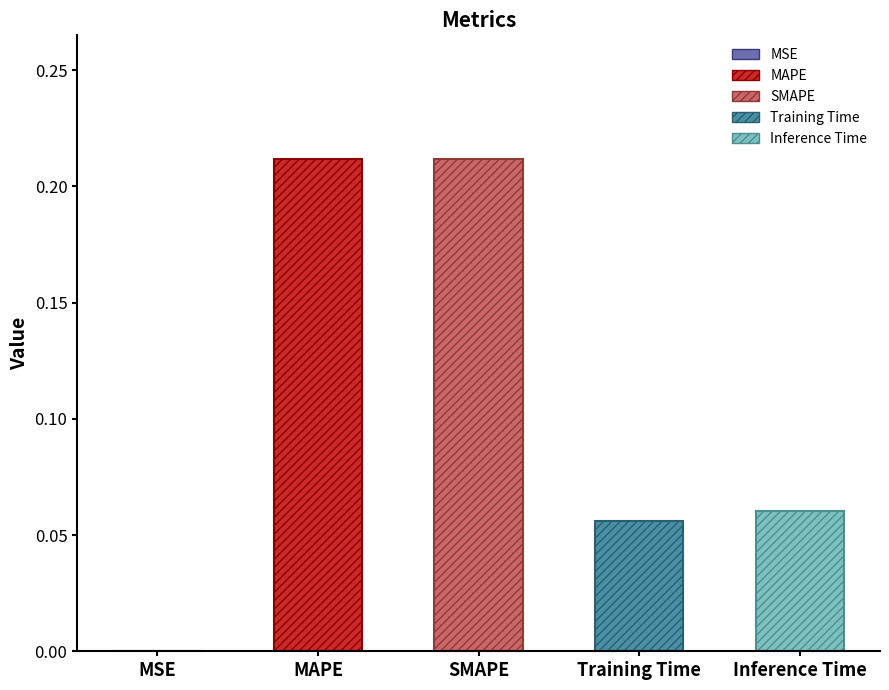

What is the average value?

0.1